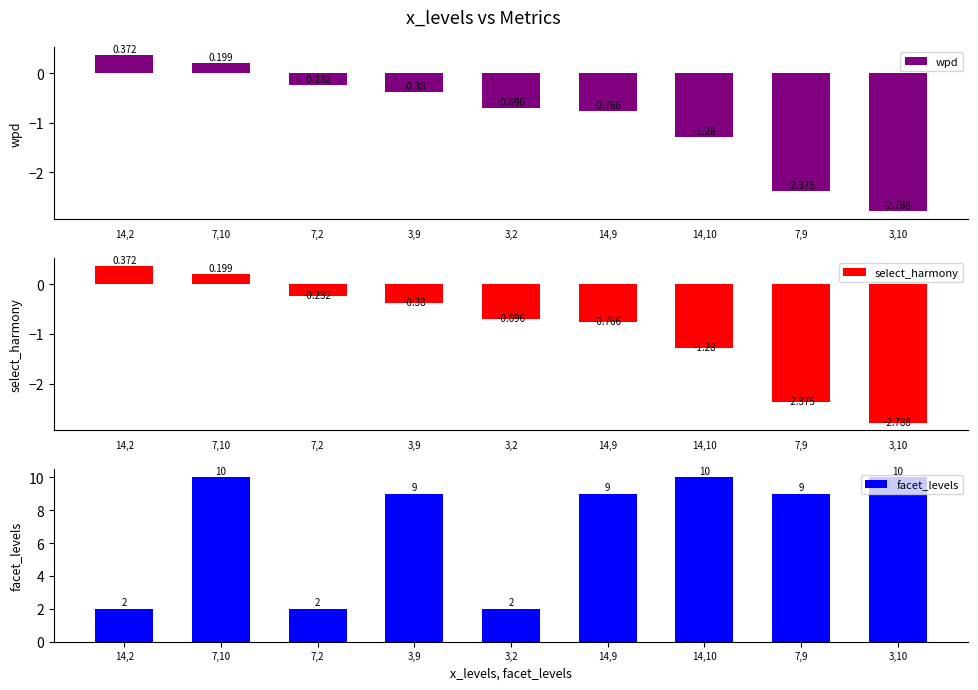

Reading left to right, extract all data points from this chart.

wpd: 0.4	0.2	-0.2	-0.4	-0.7	-0.8	-1.3	-2.4	-2.8
select_harmony: 0.4	0.2	-0.2	-0.4	-0.7	-0.8	-1.3	-2.4	-2.8
facet_levels: 2.0	10.0	2.0	9.0	2.0	9.0	10.0	9.0	10.0